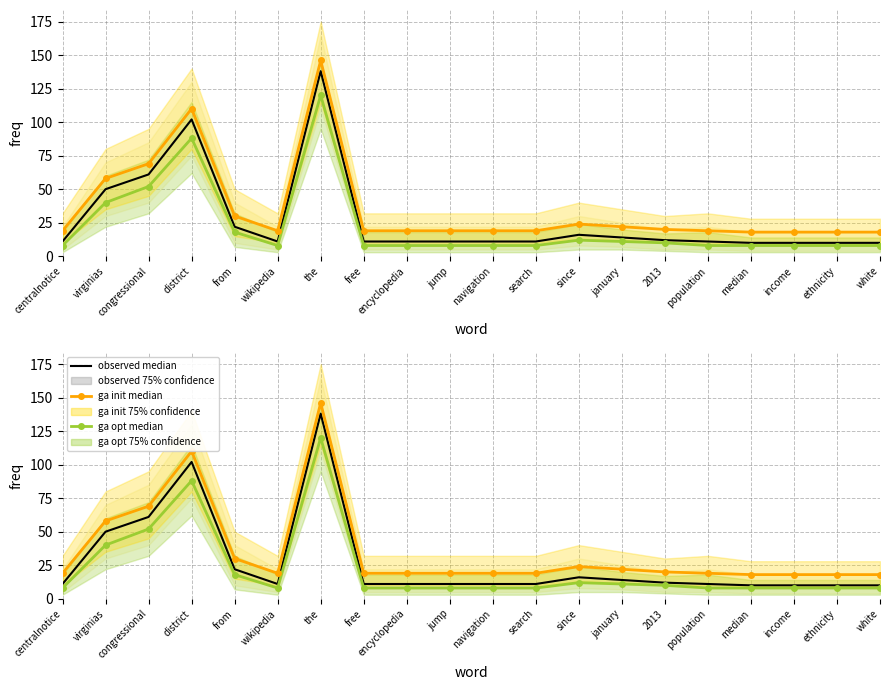

At which category does observed median reach its first local valley?

wikipedia